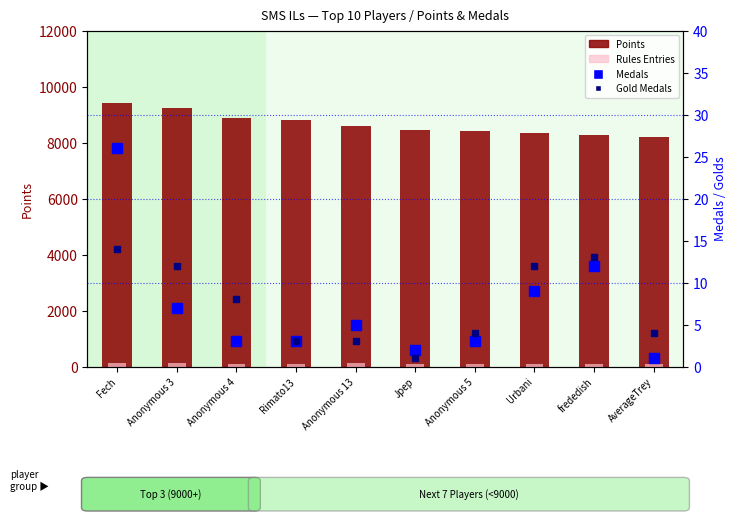

What is the difference between the maximum and second lowest values in the Medals series?

24